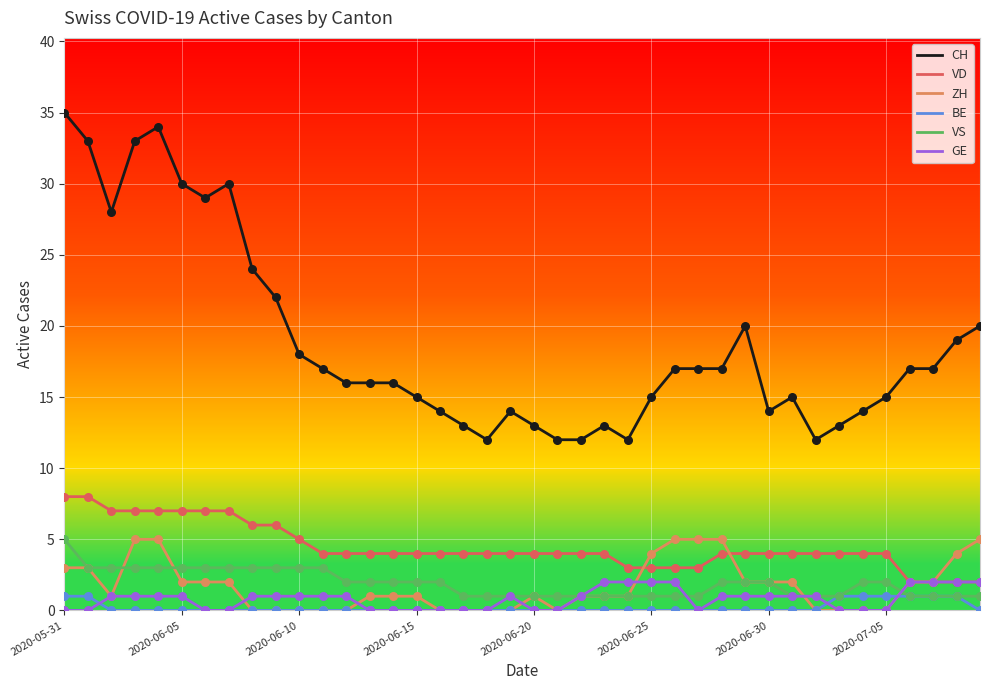

What are all the series names shown in the legend?

CH, VD, ZH, BE, VS, GE